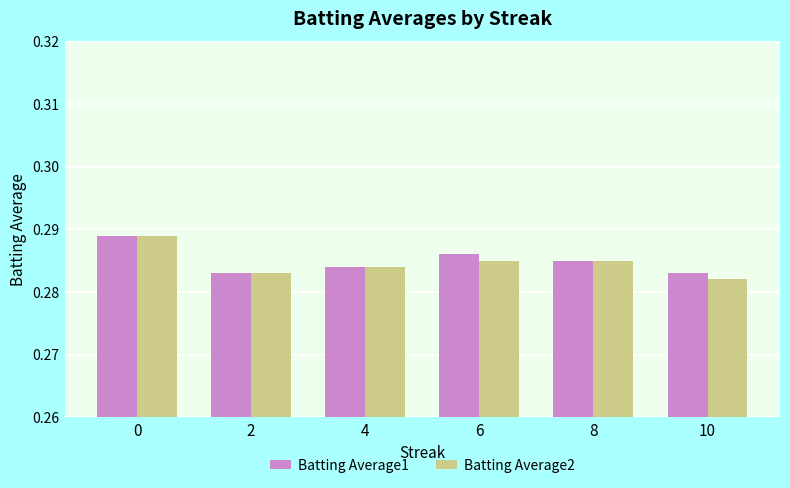

Which series has the widest spread of values?

Batting Average2